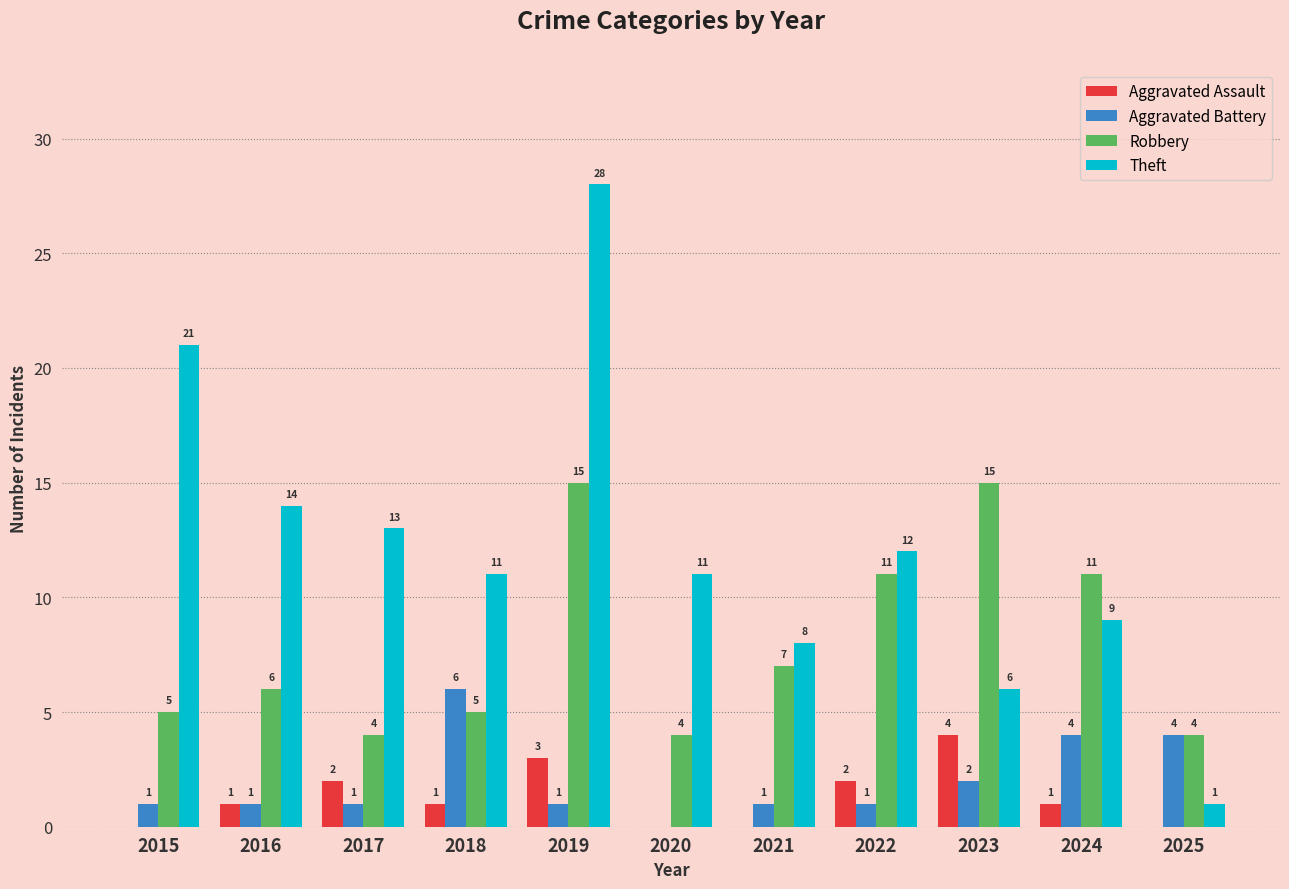

What is the sum of all Aggravated Battery values?

22